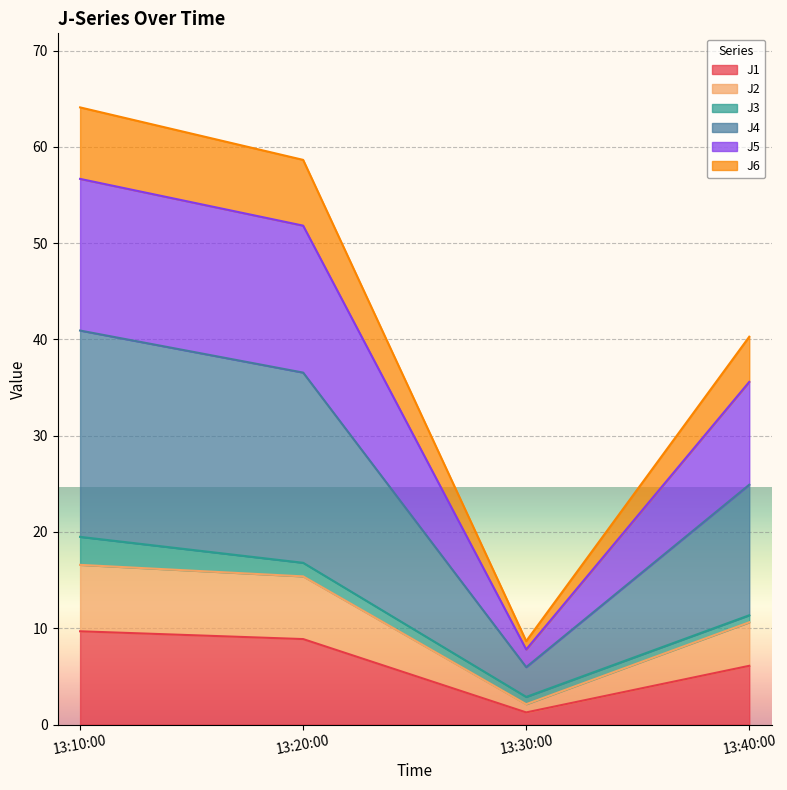

At which label does J1 first exceed 8?

13:10:00